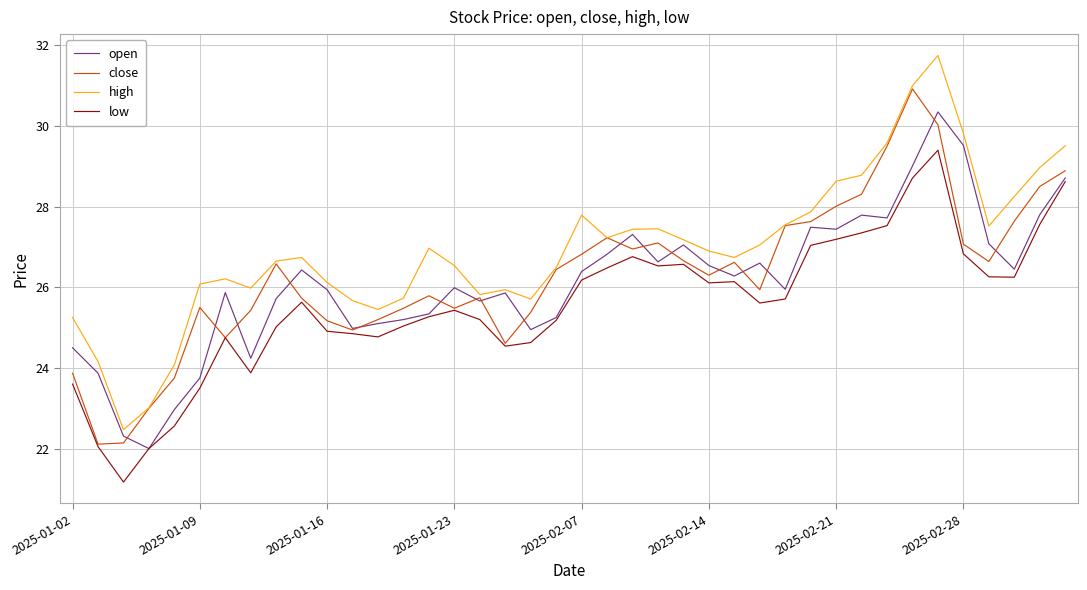

Which series has the largest total across all categories?

high